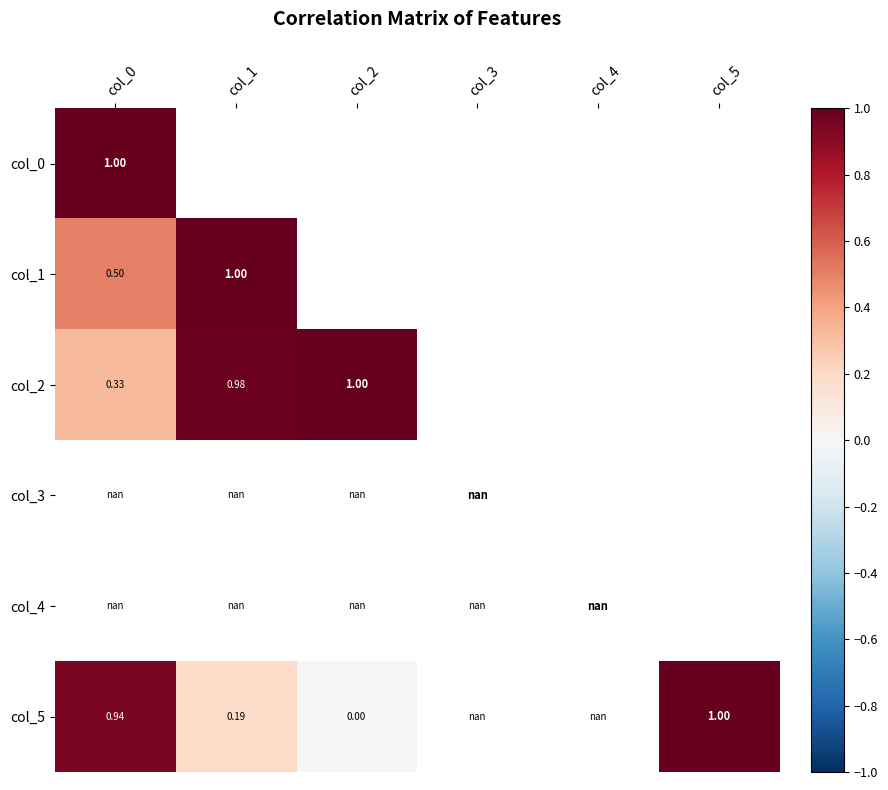

Which series changed the most between col_1 and col_2?

col_5